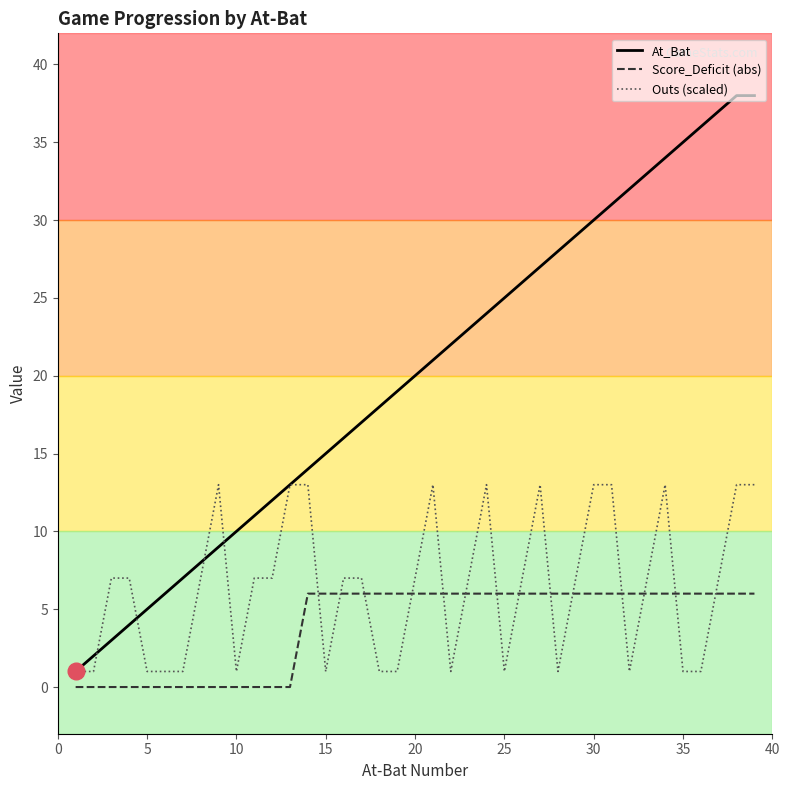

Which series has the largest total across all categories?

At_Bat